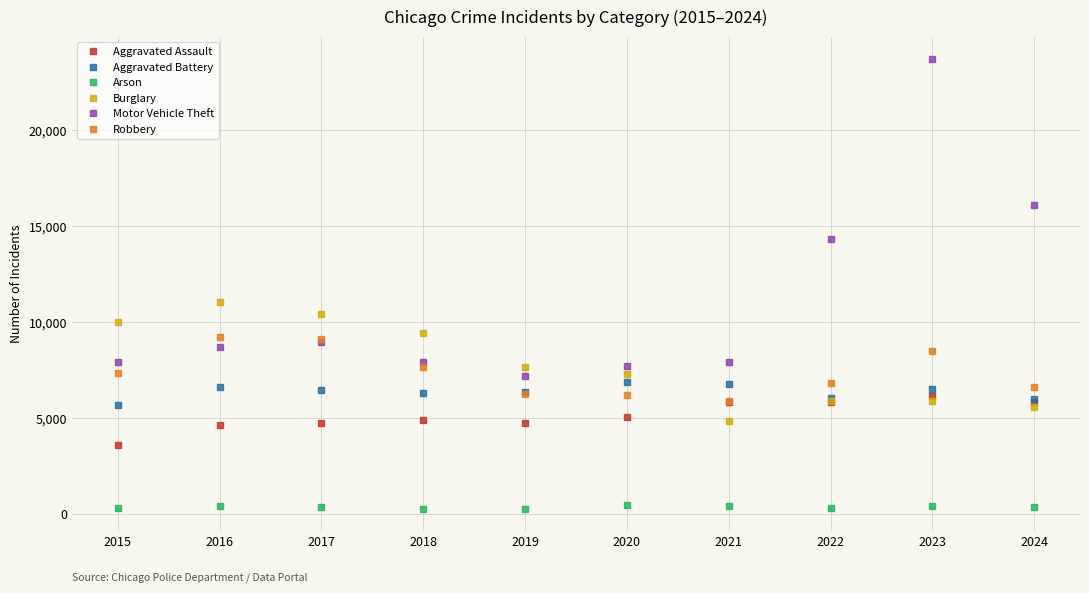

Where is the first local minimum for Motor Vehicle Theft?

2019